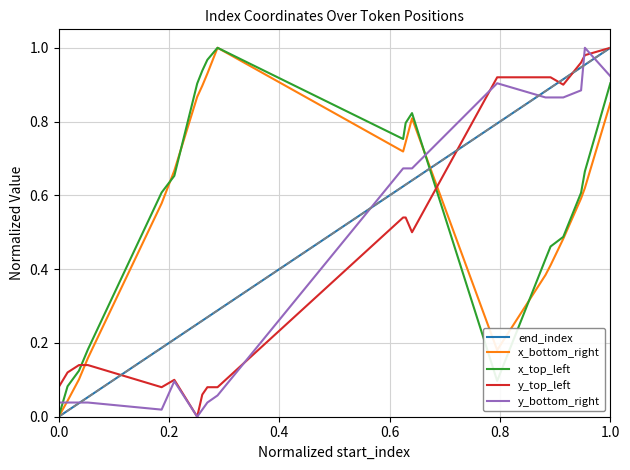

The value of y_bottom_right at 1.0 is 0.6. True or false?

False